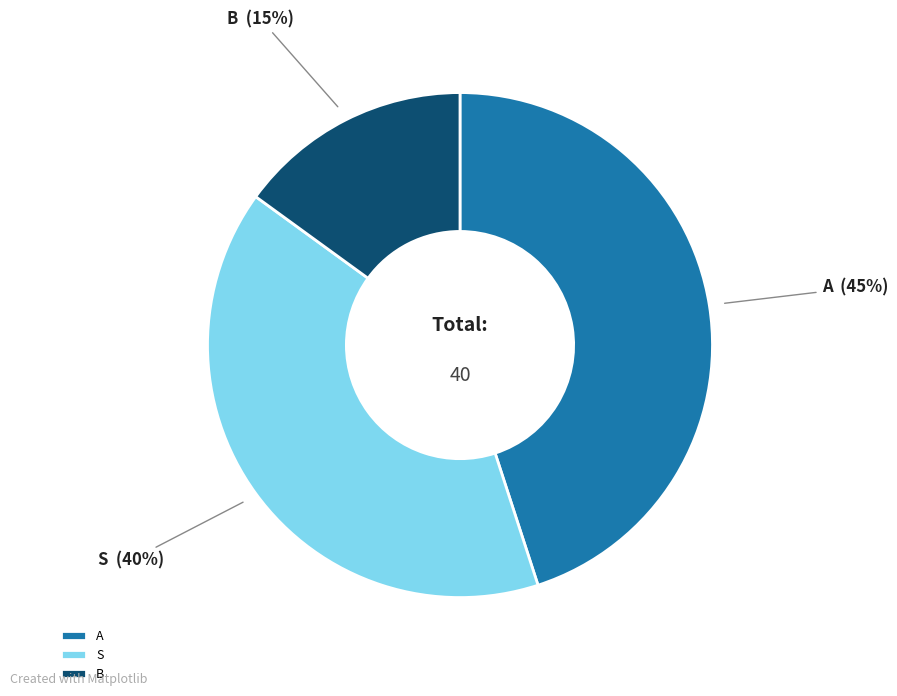

Combined, do S and A account for over 50%?

Yes